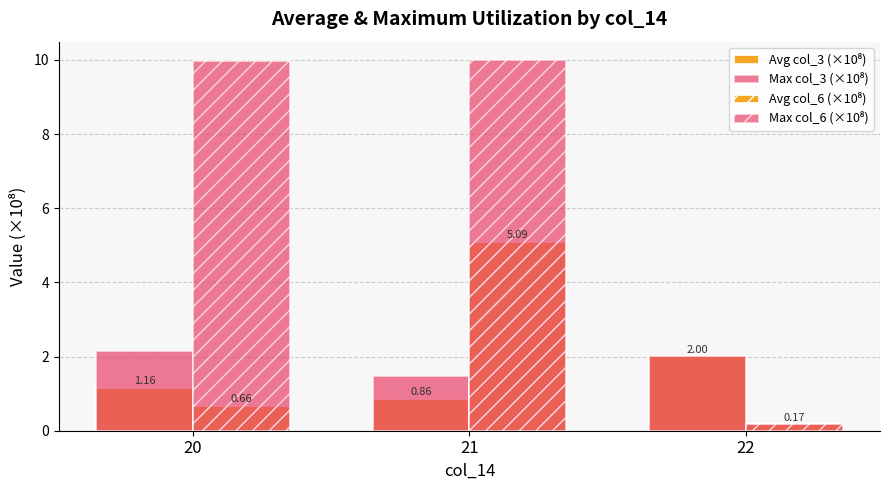

Count the number of categories in the chart.

3